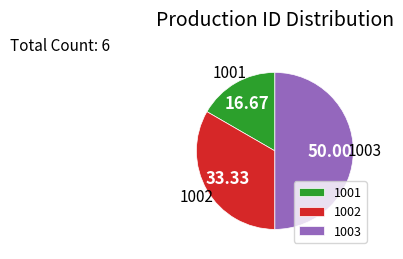

True or false: 1003 accounts for 61% of the total.

False